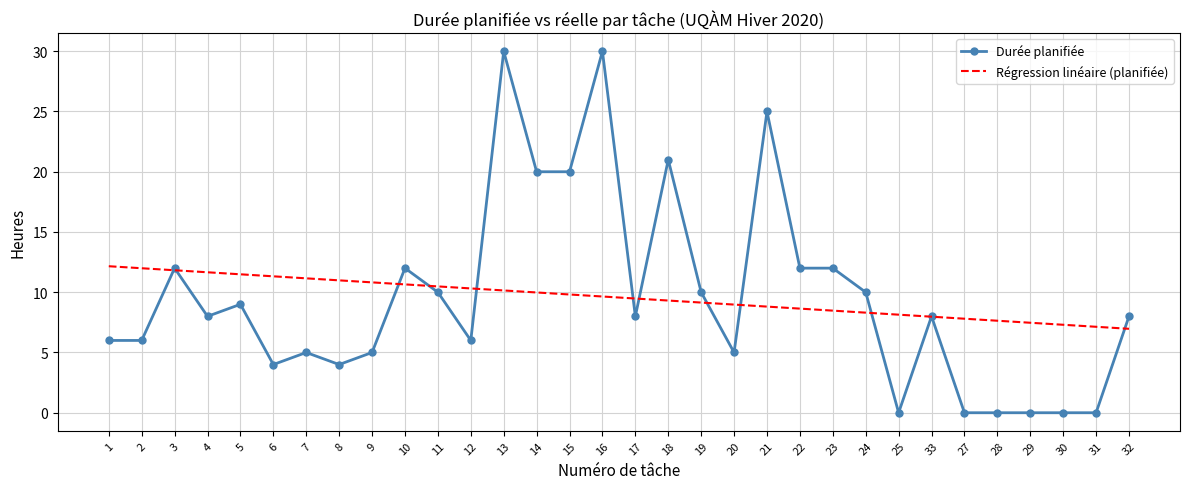

Reading left to right, what are all the values shown in this chart?

Durée planifiée: 1=6.0	2=6.0	3=12.0	4=8.0	5=9.0	6=4.0	7=5.0	8=4.0	9=5.0	10=12.0	11=10.0	12=6.0	13=30.0	14=20.0	15=20.0	16=30.0	17=8.0	18=21.0	19=10.0	20=5.0	21=25.0	22=12.0	23=12.0	24=10.0	25=0.0	33=8.0	27=0.0	28=0.0	29=0.0	30=0.0	31=0.0	32=8.0
Régression linéaire (planifiée): 1=12.2	2=12.0	3=11.8	4=11.7	5=11.5	6=11.3	7=11.2	8=11.0	9=10.8	10=10.7	11=10.5	12=10.3	13=10.1	14=10.0	15=9.8	16=9.6	17=9.5	18=9.3	19=9.1	20=9.0	21=8.8	22=8.6	23=8.5	24=8.3	25=8.1	33=8.0	27=7.8	28=7.6	29=7.5	30=7.3	31=7.1	32=7.0